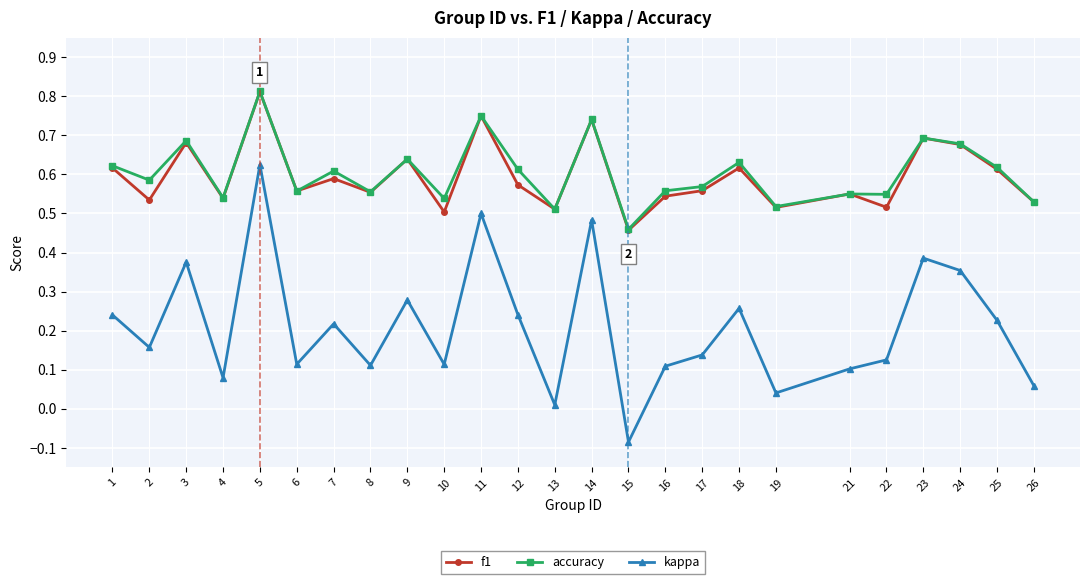

Rank the series at 10 from highest to lowest value.

accuracy, f1, kappa